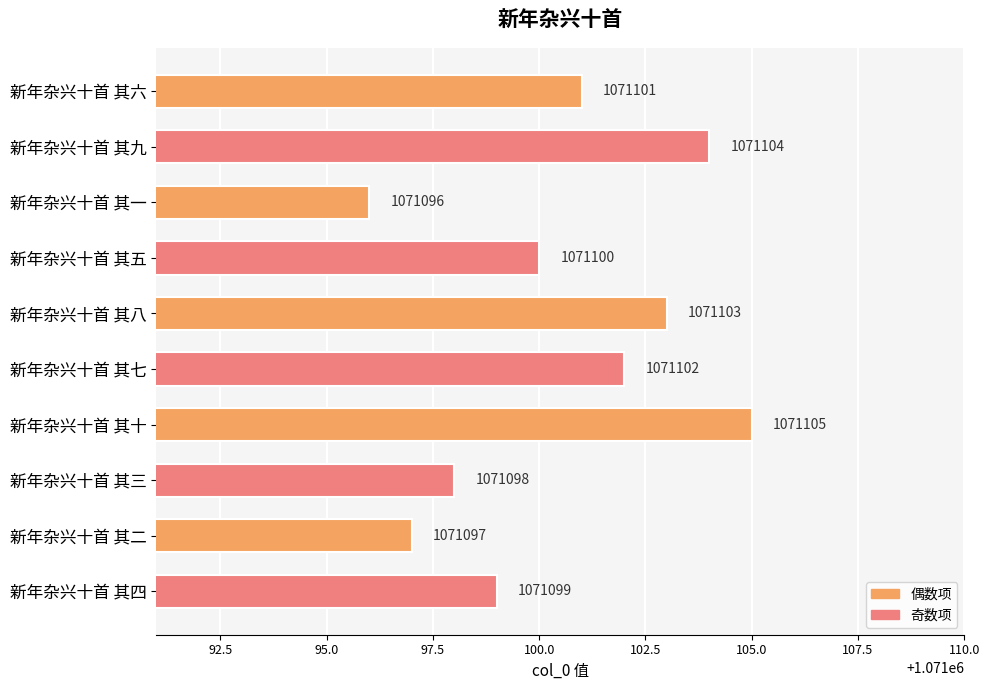

Approximately how many times larger is the value at 新年杂兴十首 其七 compared to 新年杂兴十首 其三?

1.0